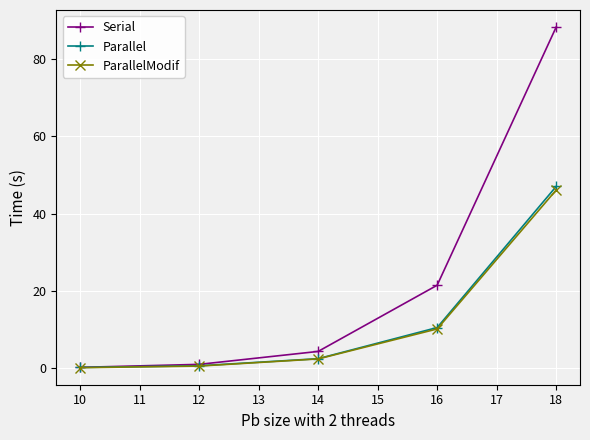

List the series in order of their peak value, highest first.

Serial, Parallel, ParallelModif